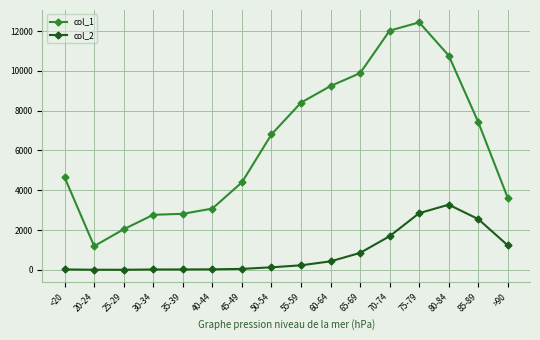

At which category does col_1 reach its first local valley?

20-24